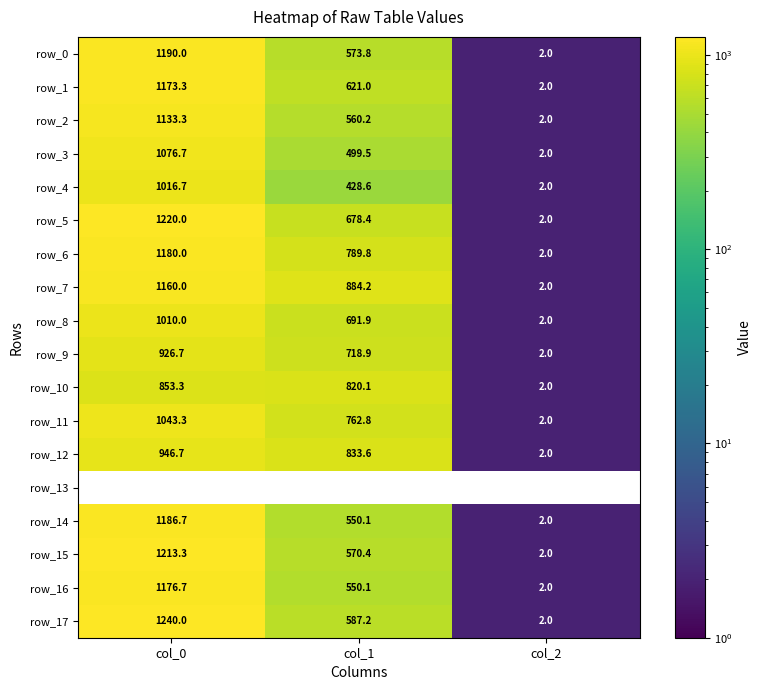

Which series changed the most between col_1 and col_2?

row_7